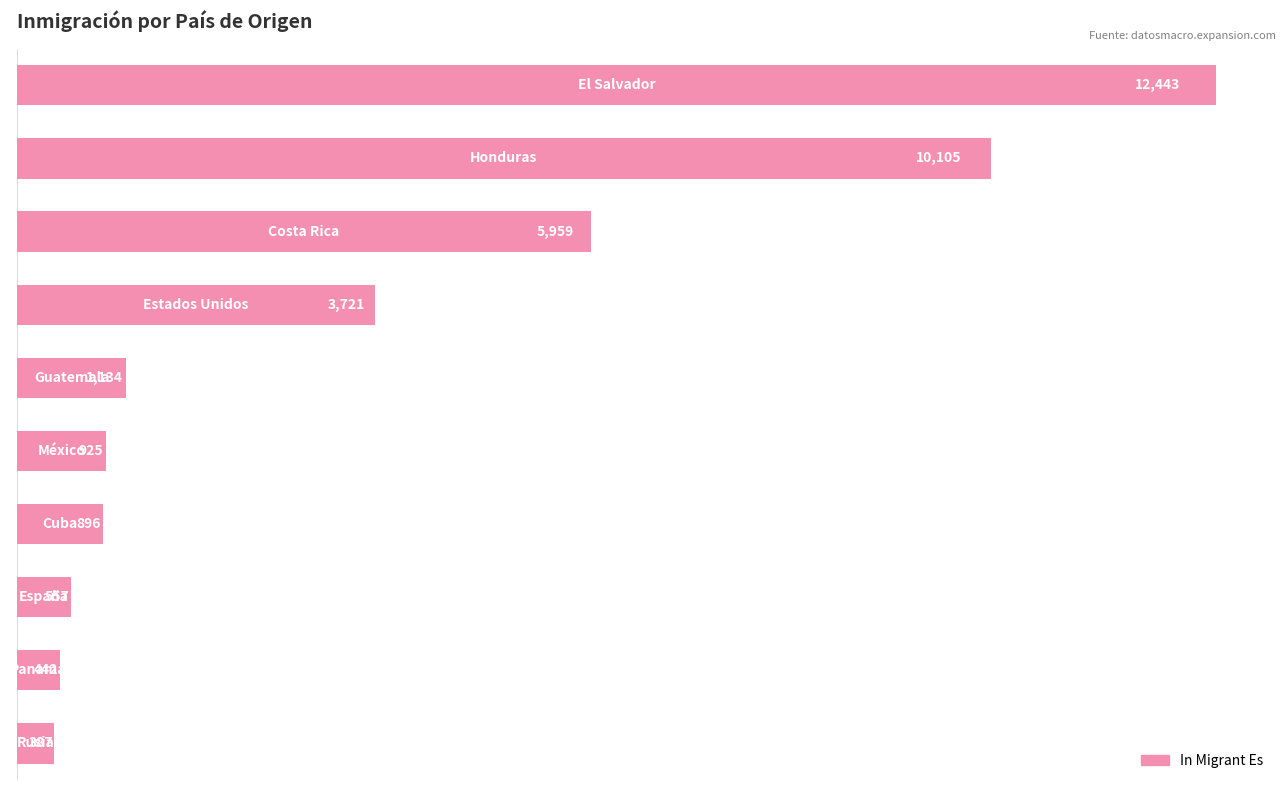

What is the value of the 3rd bar from the top?

5959